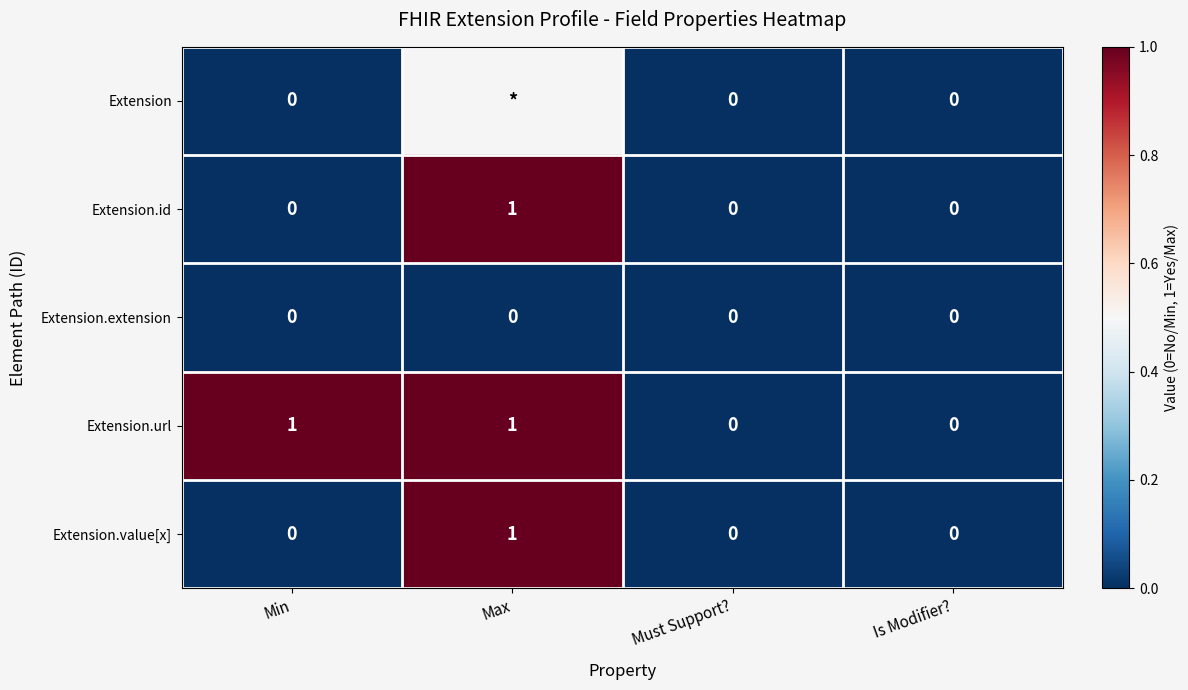

The value of Extension.url at Must Support? is 0. True or false?

True